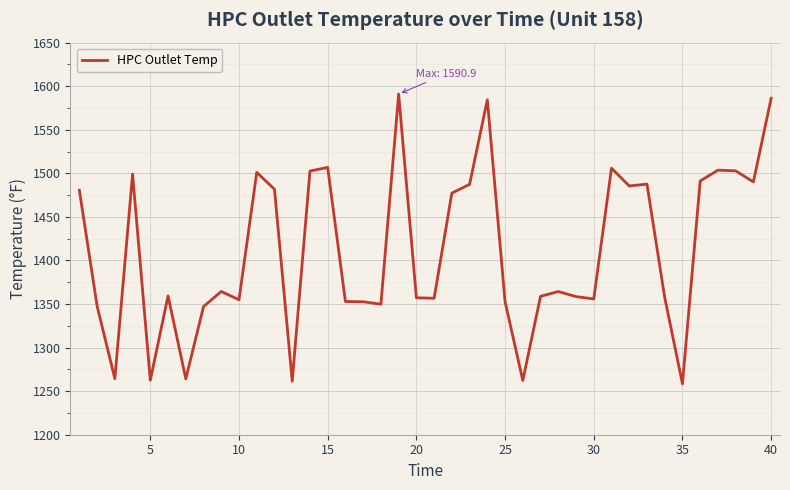

What is the smallest value displayed?

1258.4